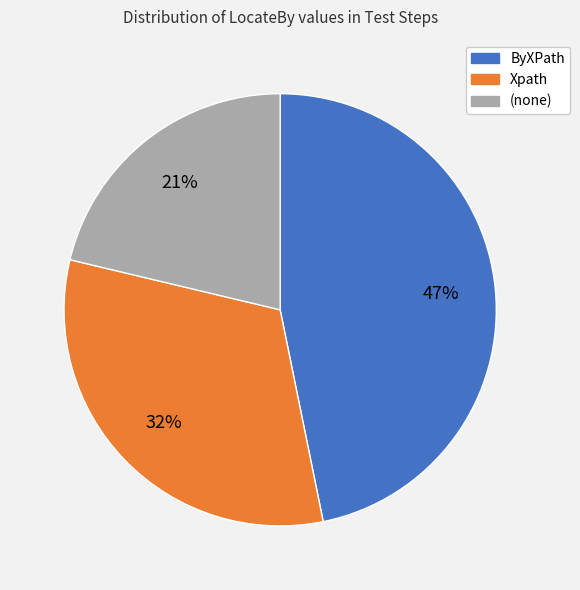

True or false: ByXPath accounts for 35% of the total.

False